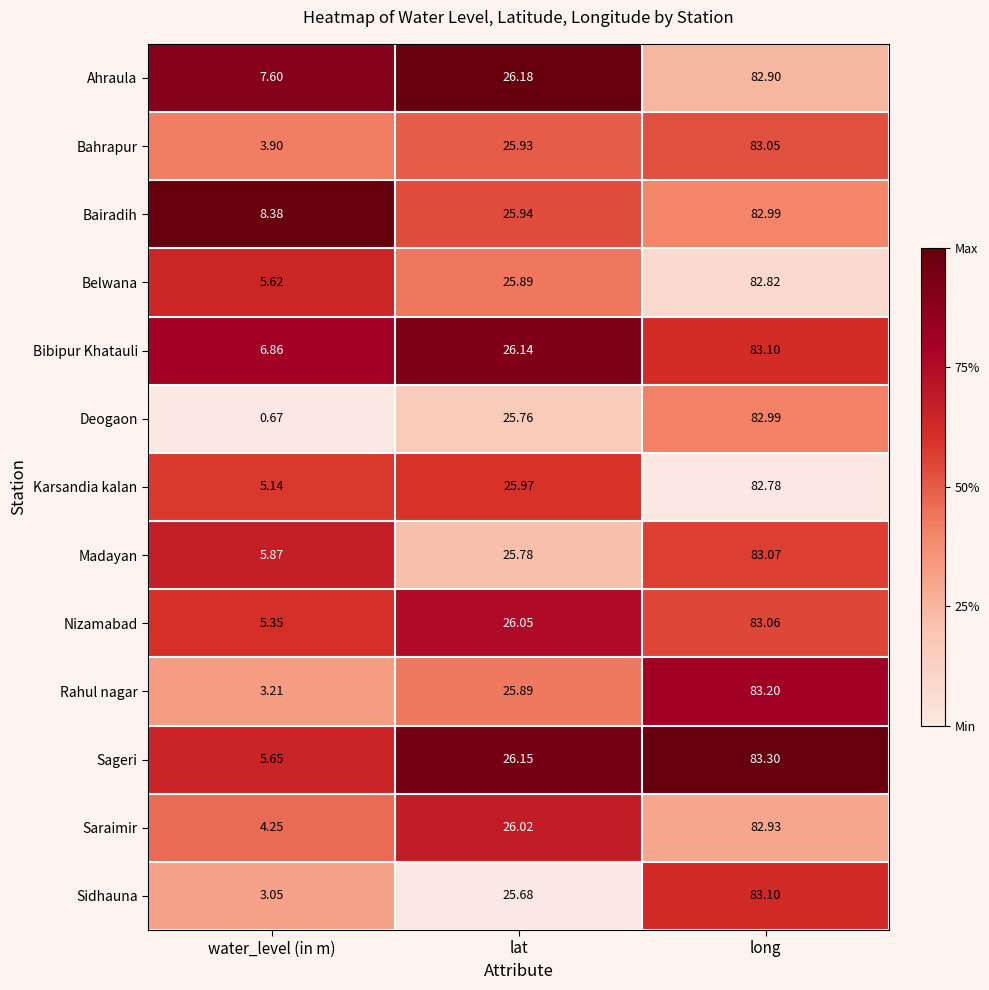

Rank the series at water_level (in m) from highest to lowest value.

Bairadih, Ahraula, Bibipur Khatauli, Madayan, Sageri, Belwana, Nizamabad, Karsandia kalan, Saraimir, Bahrapur, Rahul nagar, Sidhauna, Deogaon